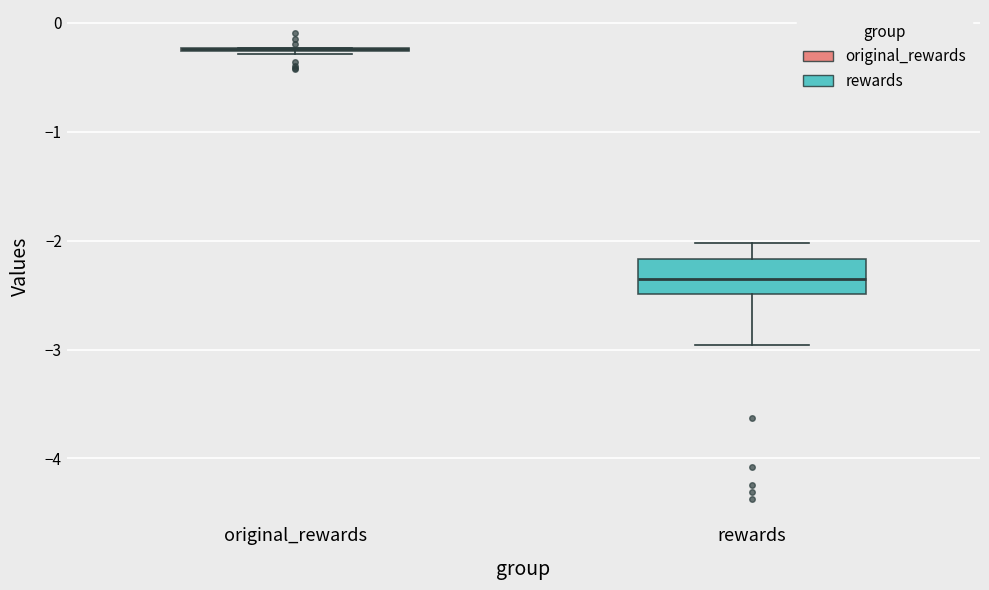

Reading left to right, read every box against the y-axis: the position of its median line, the range the box covers, and the ends of its whiskers. The values are not printed on the chart, so give them approximately, as read against the axis.

original_rewards: box collapsed to a line at -0.2, whiskers -0.3 to -0.2
rewards: median -2.4, box -2.5 to -2.2, whiskers -3.0 to -2.0